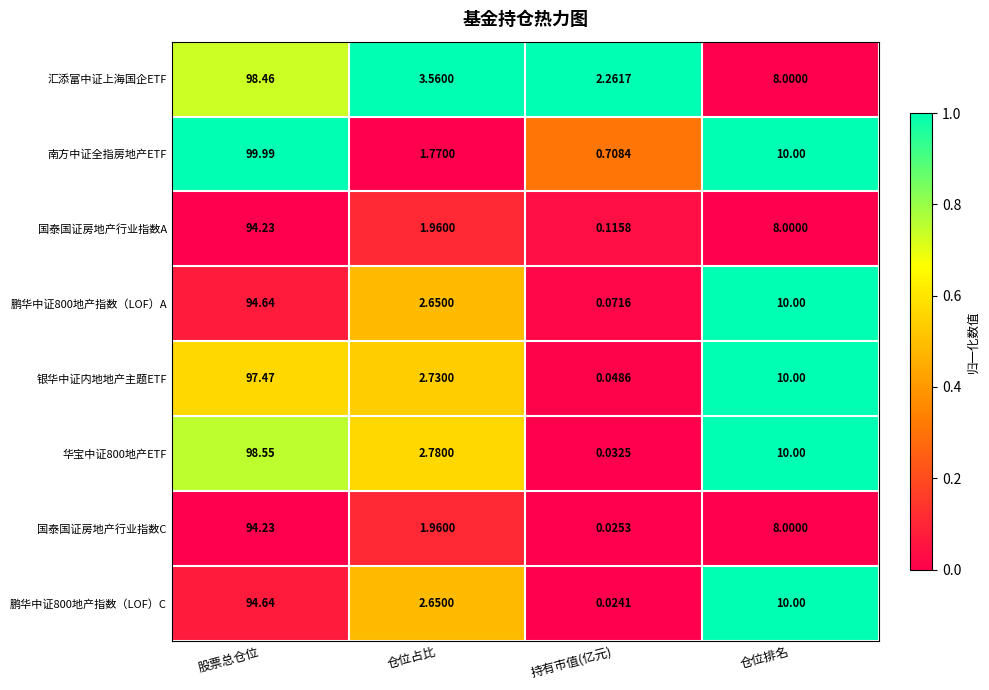

Which series has the widest spread of values?

南方中证全指房地产ETF